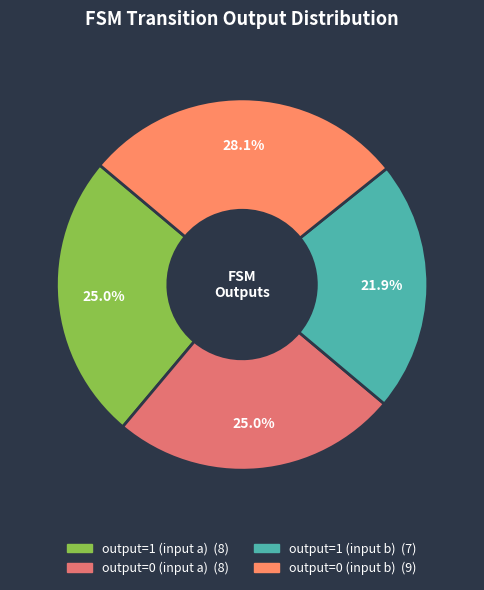

Count the number of slices in the pie.

4